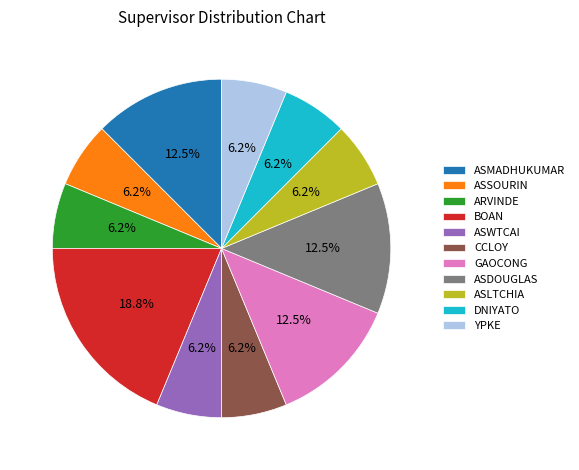

What is the ratio of the value at GAOCONG to the value at ASSOURIN?

2.0